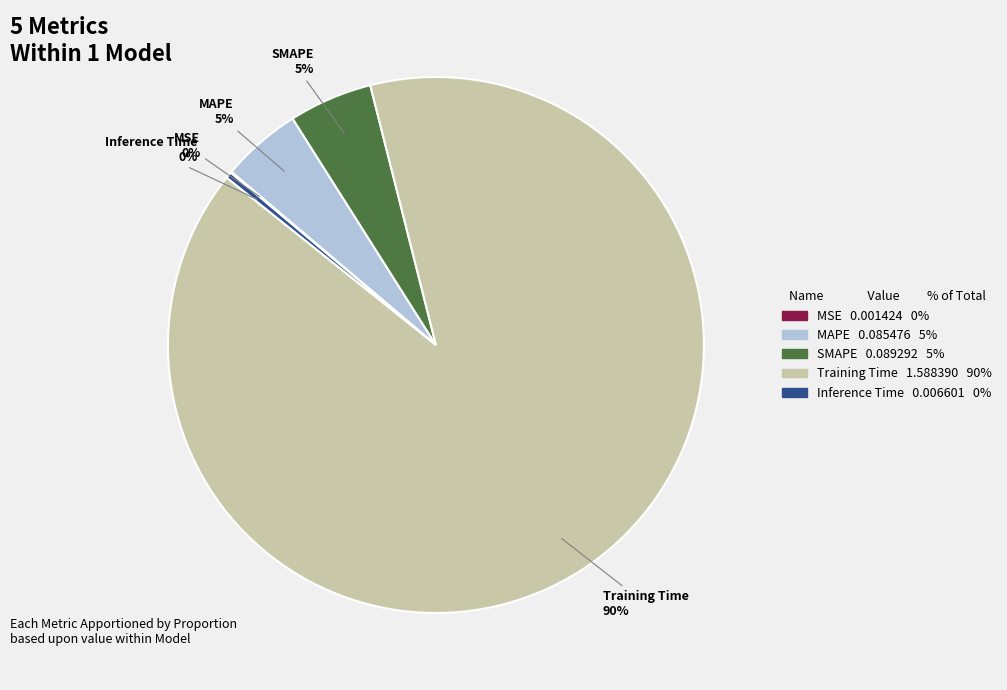

To the nearest percent, what is the difference between the largest and smallest slice percentages?

90%